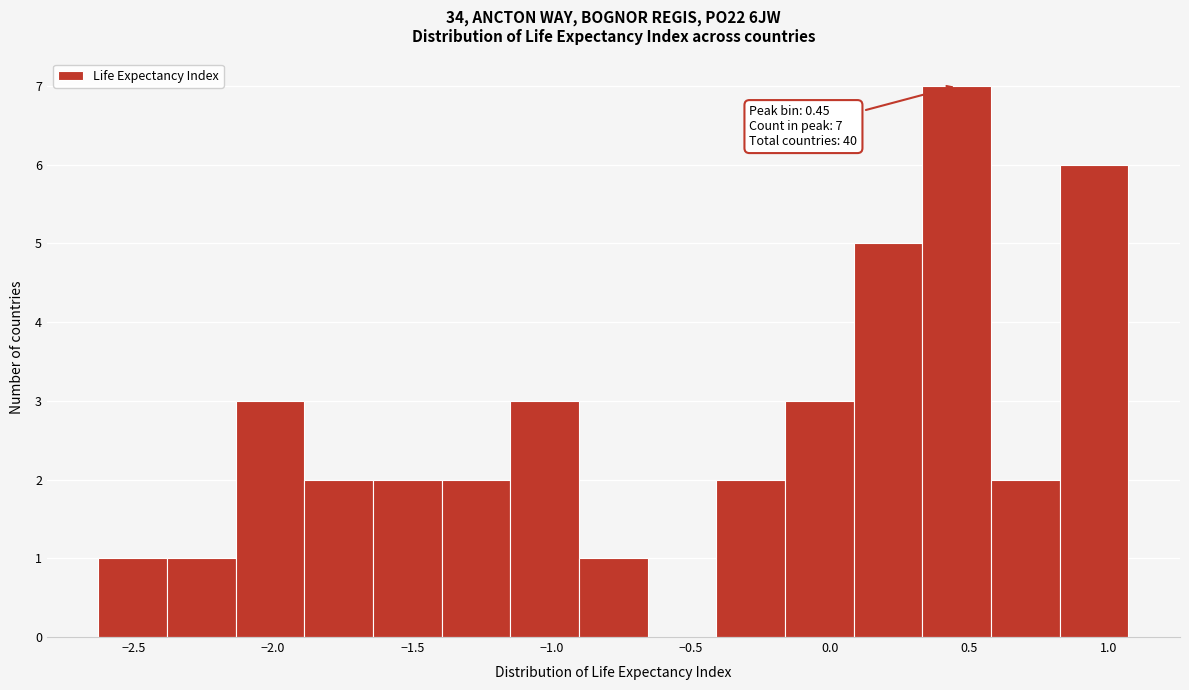

Which range on the x-axis has the tallest bar?

0.35 to 0.60